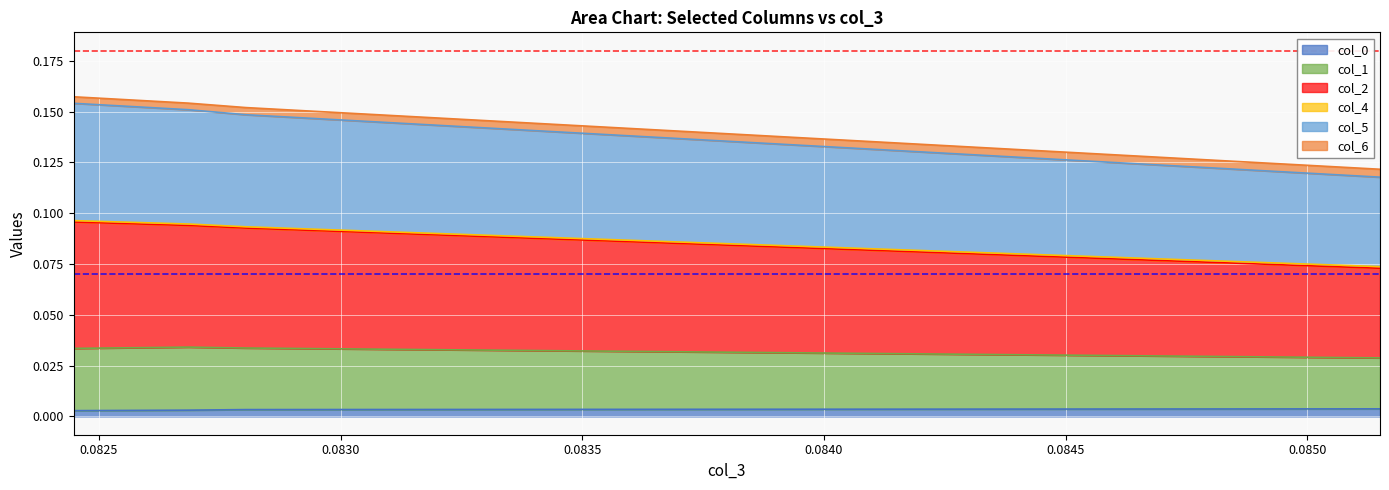

Is it true that col_2 equals 0.2 at 0.08268533288563783?

False